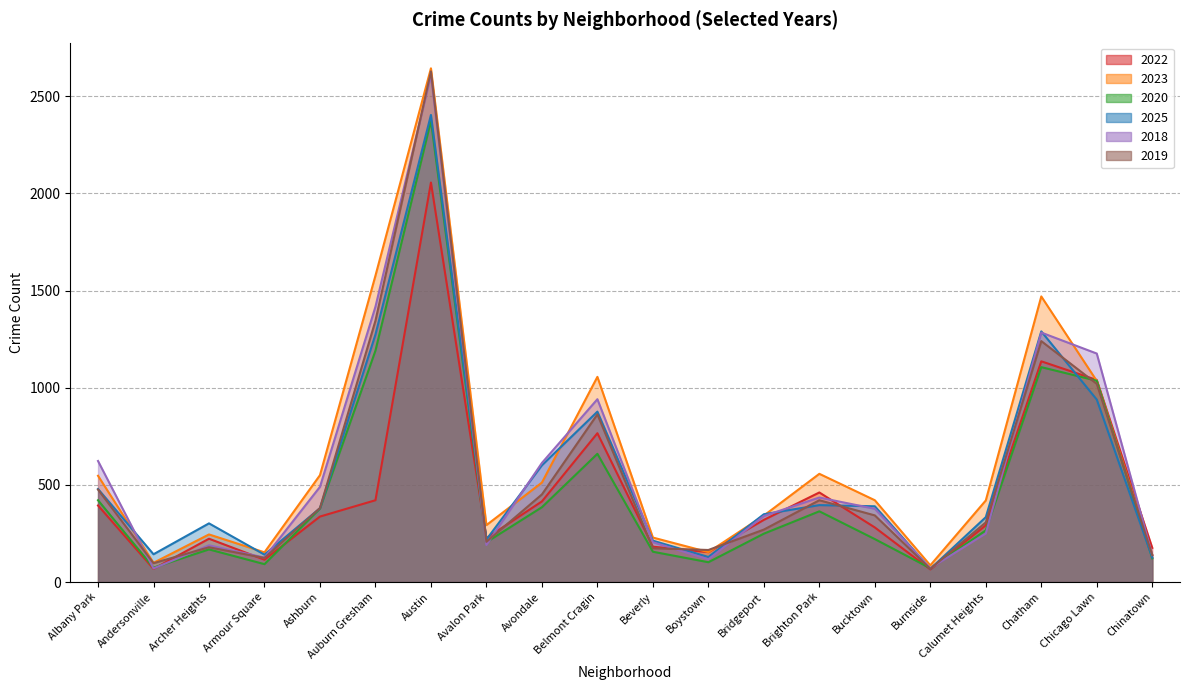

What is the label of the 18th point from the right?

Archer Heights